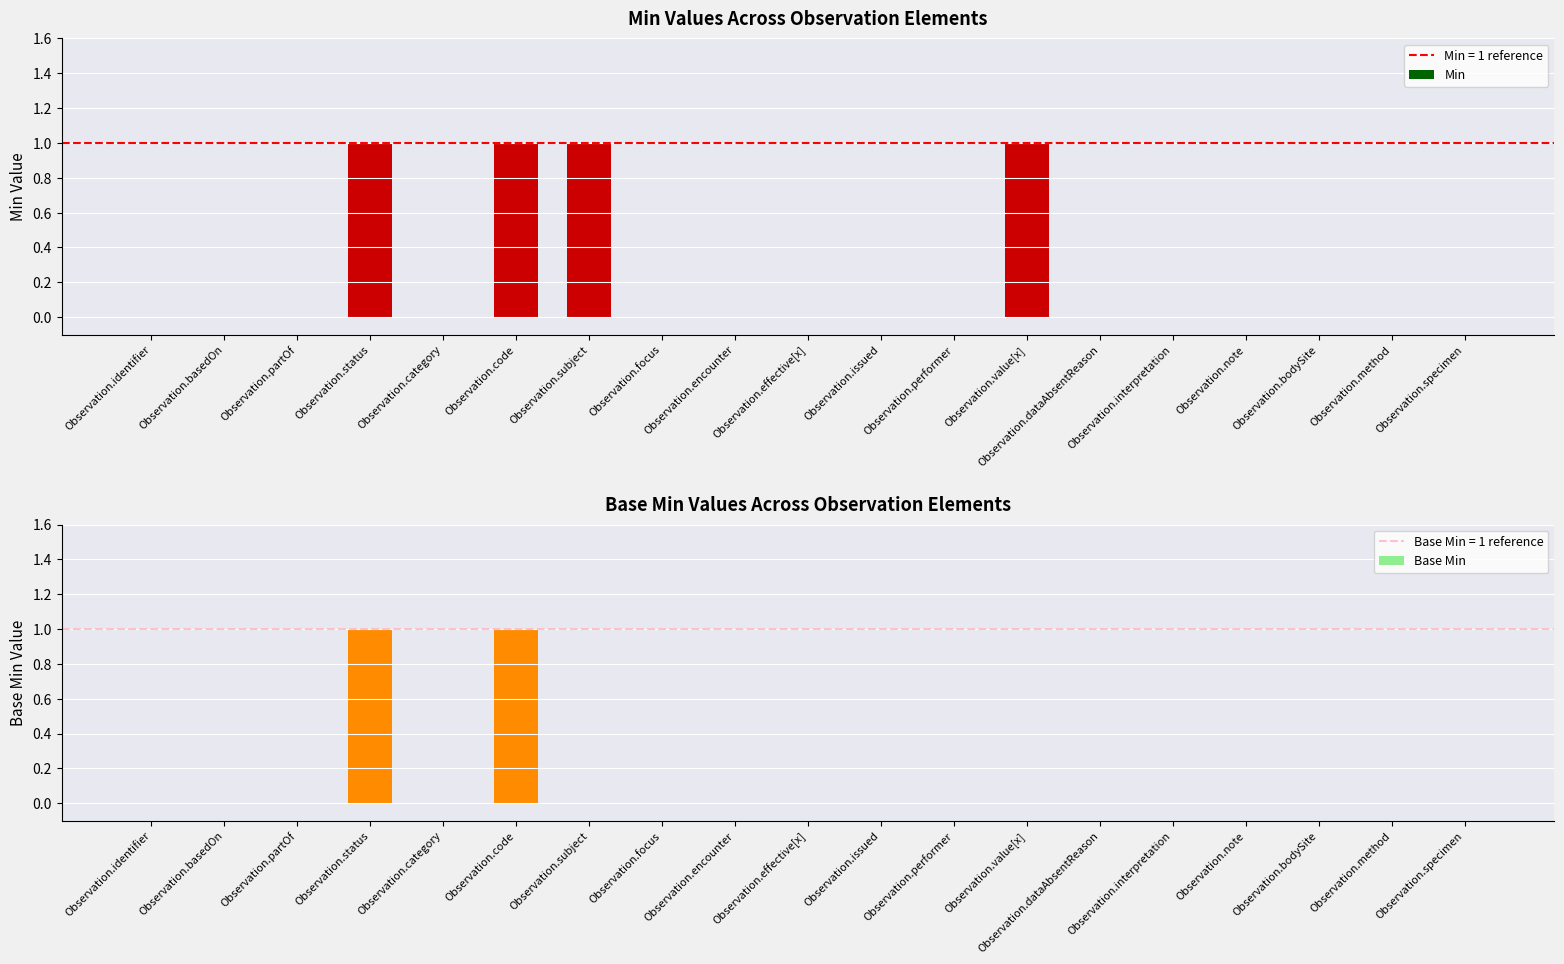

Which series has the largest total across all categories?

Min